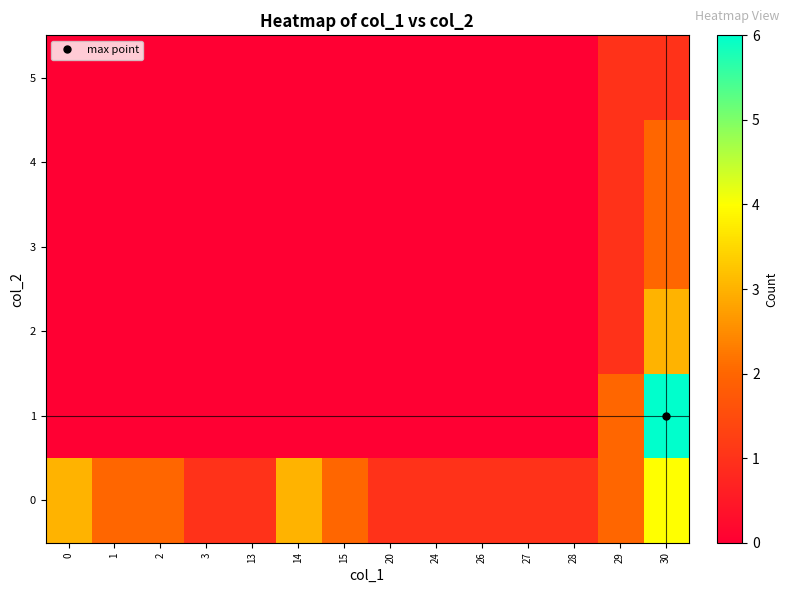

At which category is the sum across all series the highest?

30